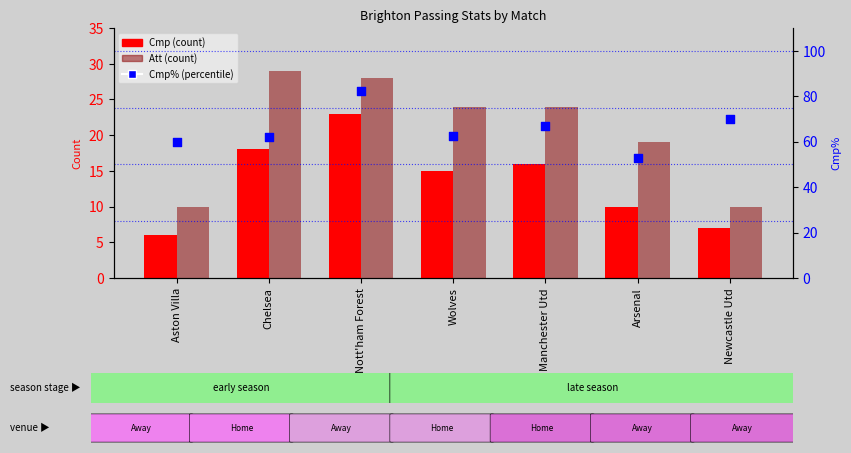

Which series has the largest total across all categories?

Cmp%